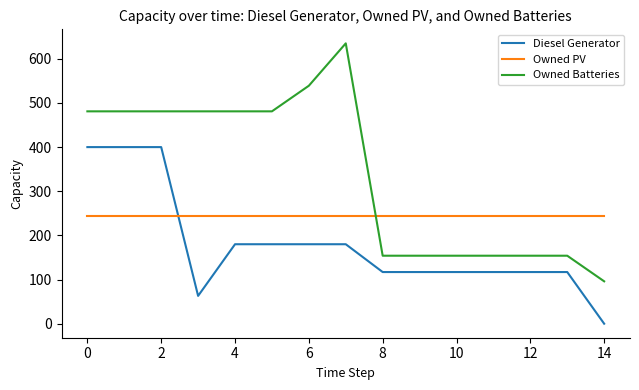

Which series has the widest spread of values?

Owned Batteries